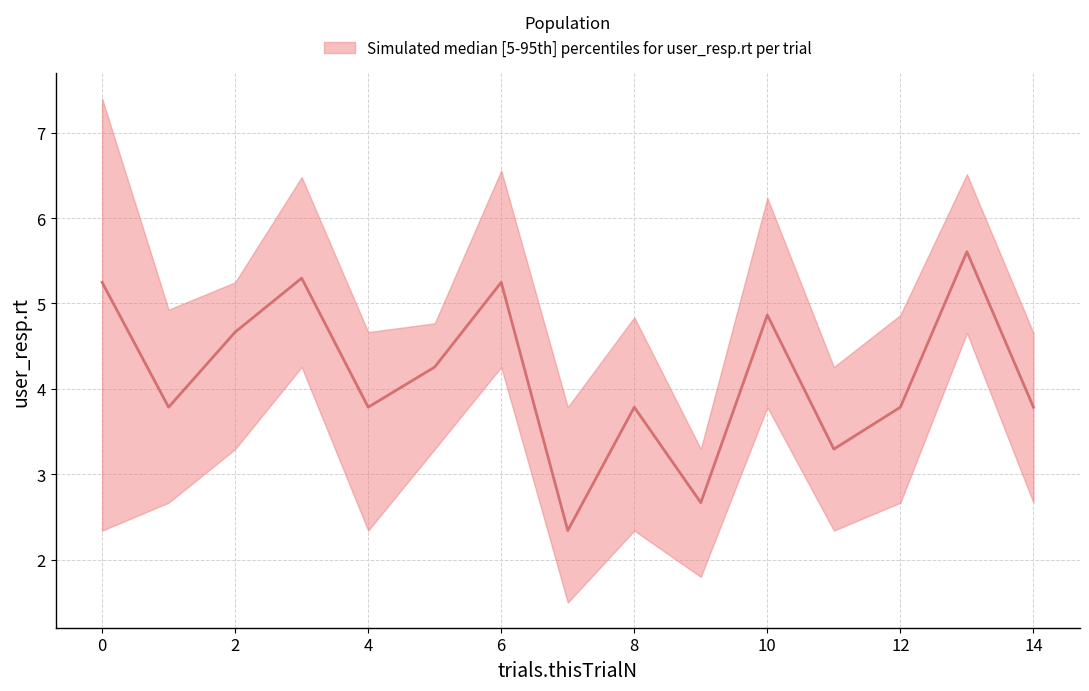

Reading left to right, list all the values displayed in this chart.

upper: 0=7.4	1=4.9	2=5.2	3=6.5	4=4.7	5=4.8	6=6.6	7=3.8	8=4.8	9=3.3	10=6.2	11=4.3	12=4.9	13=6.5	14=4.7
median: 0=5.2	1=3.8	2=4.7	3=5.3	4=3.8	5=4.3	6=5.2	7=2.3	8=3.8	9=2.7	10=4.9	11=3.3	12=3.8	13=5.6	14=3.8
lower: 0=2.3	1=2.7	2=3.3	3=4.3	4=2.3	5=3.3	6=4.3	7=1.5	8=2.3	9=1.8	10=3.8	11=2.3	12=2.7	13=4.7	14=2.7